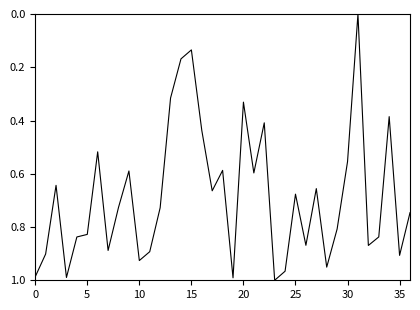

How many lines are shown in the chart?

1